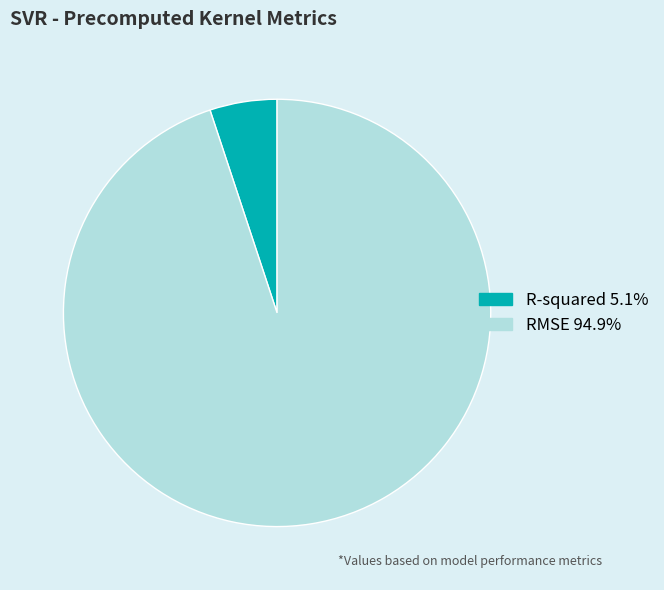

Between RMSE and R-squared, which is larger?

RMSE